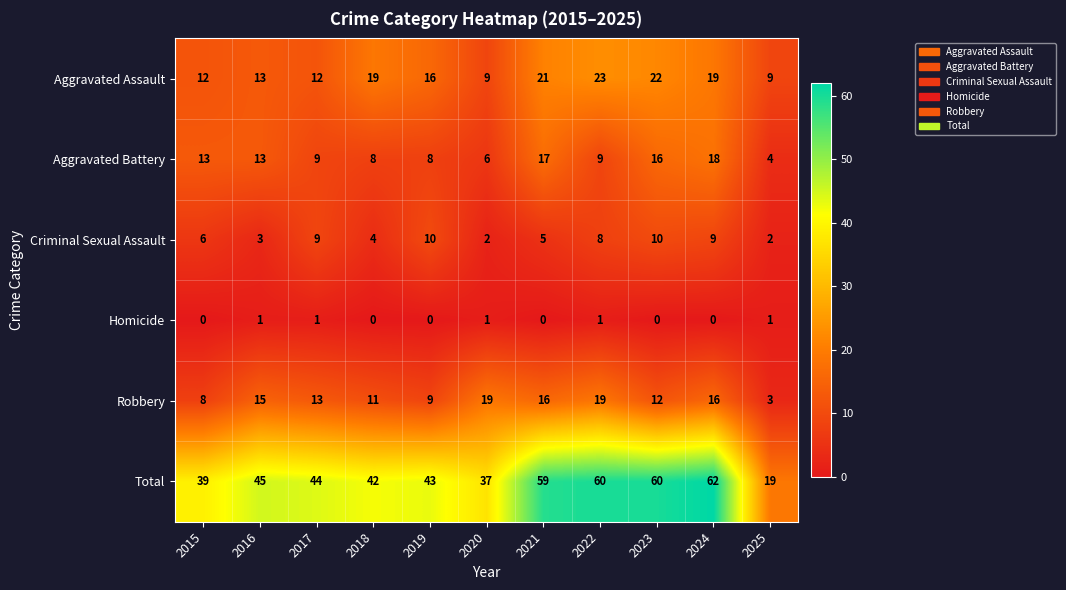

How many categories are shown in the chart?

11